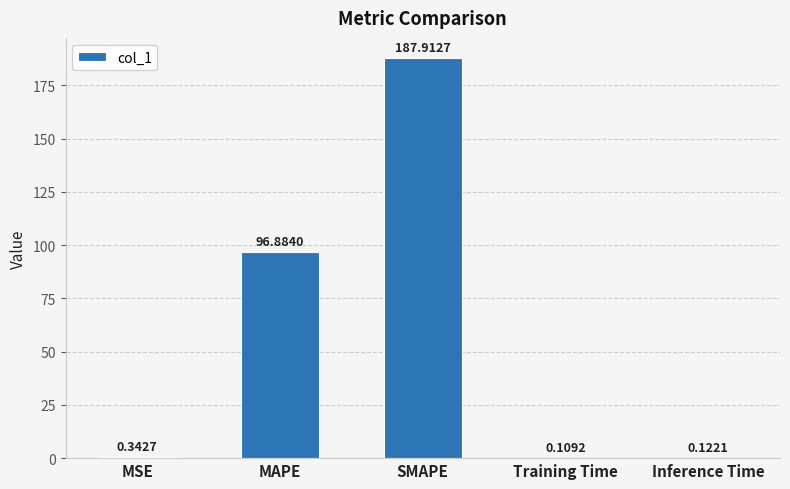

The value at SMAPE is 76.2. True or false?

False